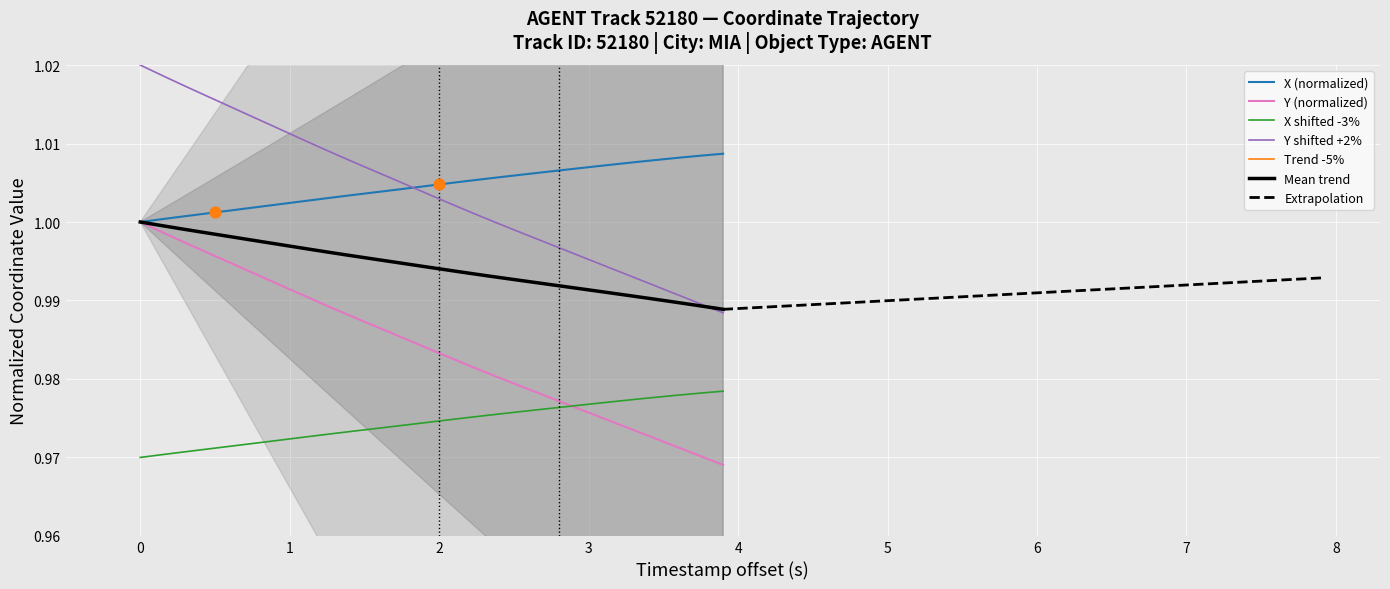

Which series has the widest spread of Y values?

Y